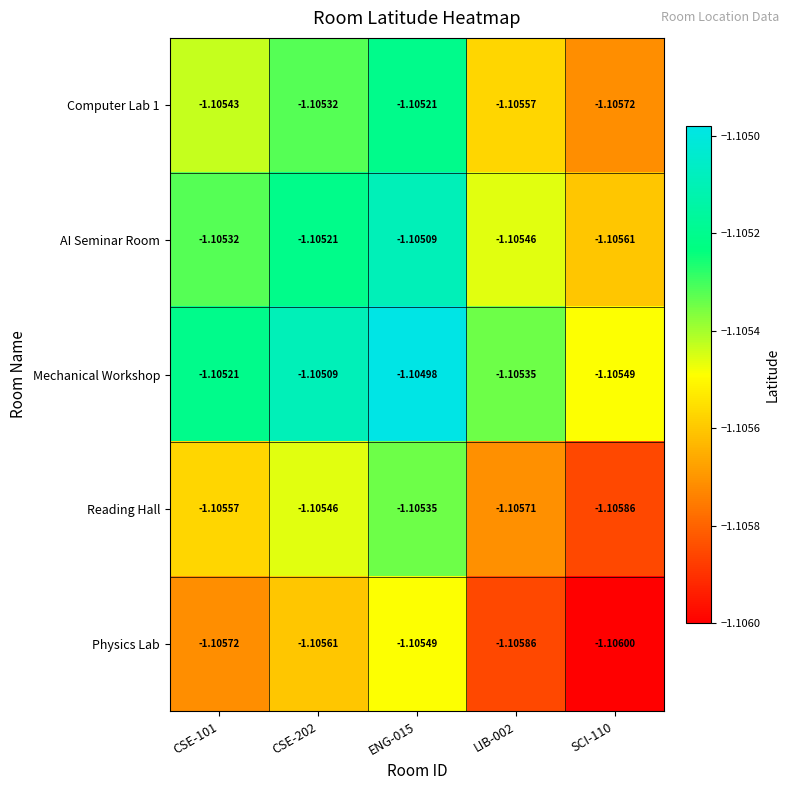

Is the value of Reading Hall at ENG-015 greater than the value of Computer Lab 1 at CSE-202?

No